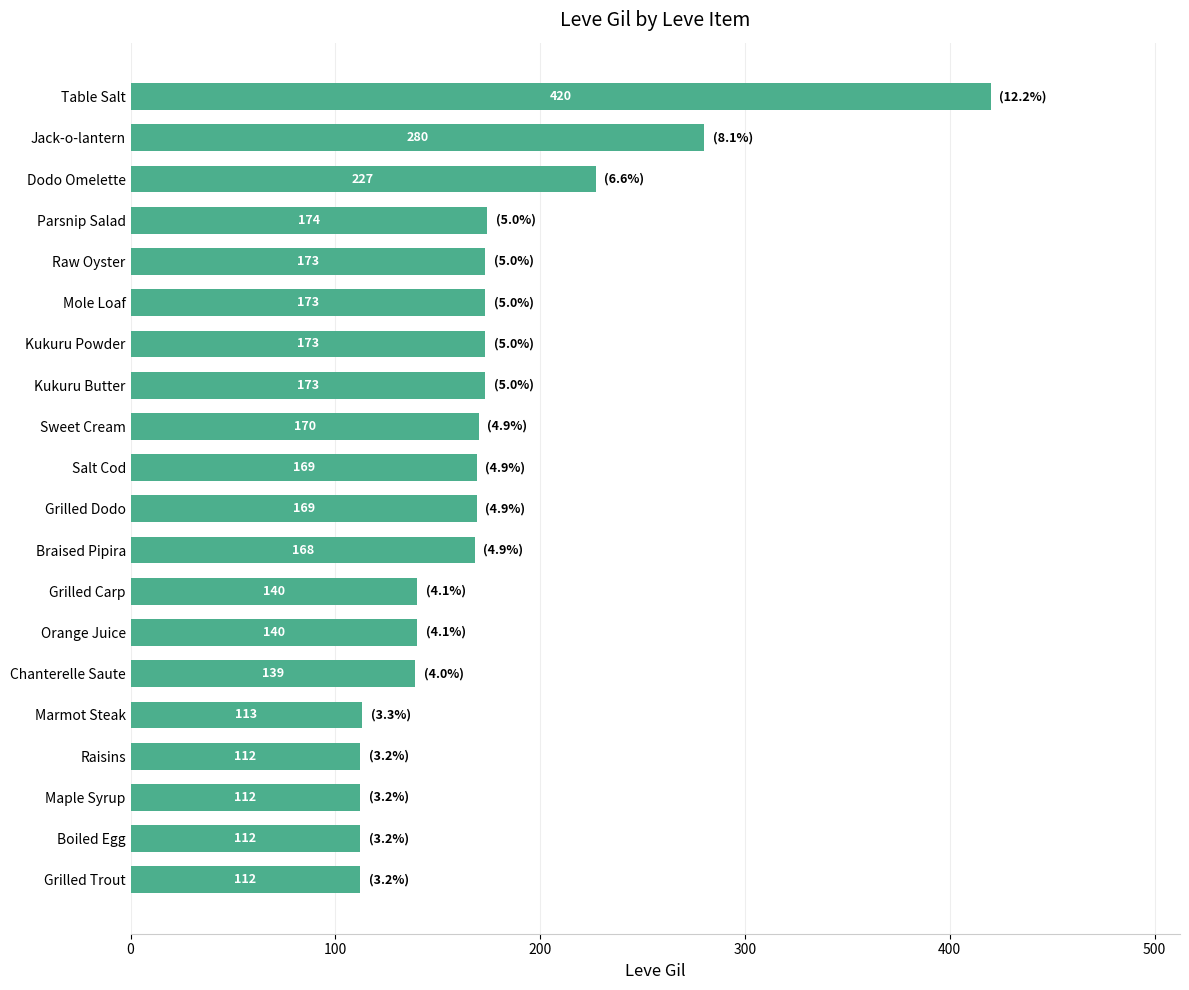

At which label is the value closest to 266?

Jack-o-lantern